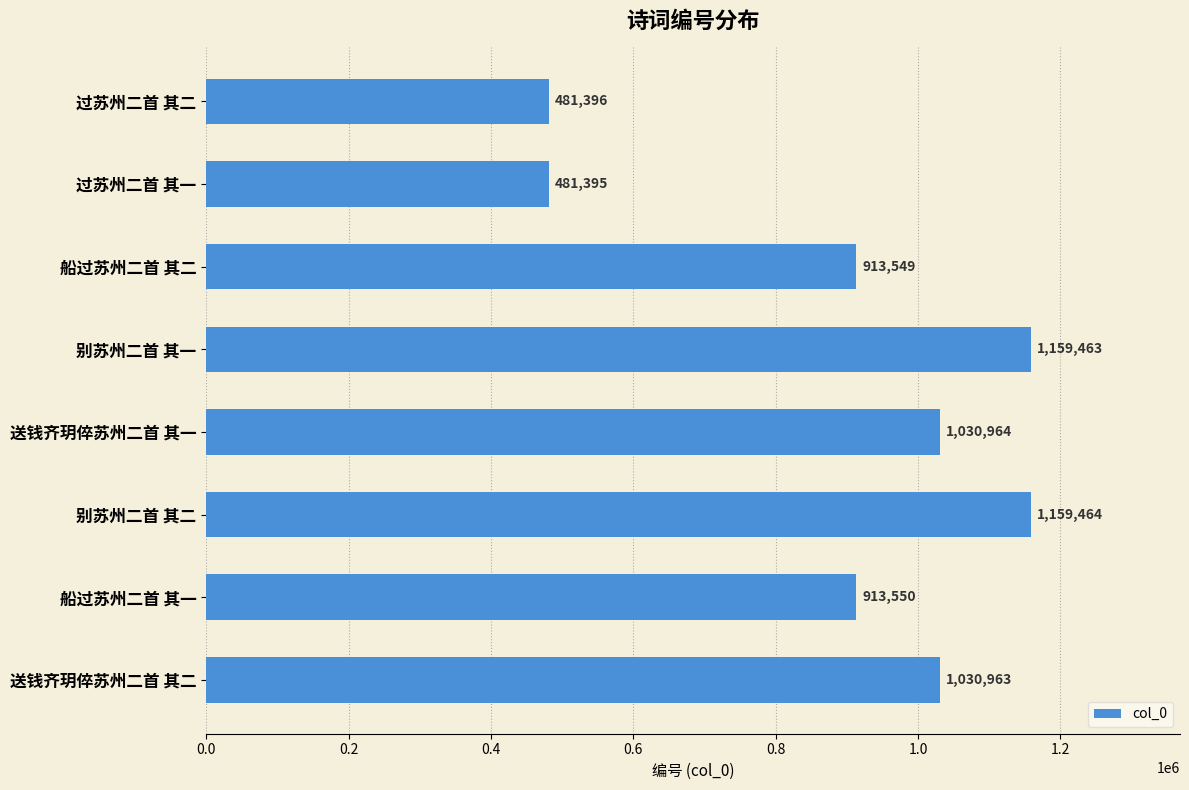

At which category does the chart reach its minimum across all series?

过苏州二首 其一